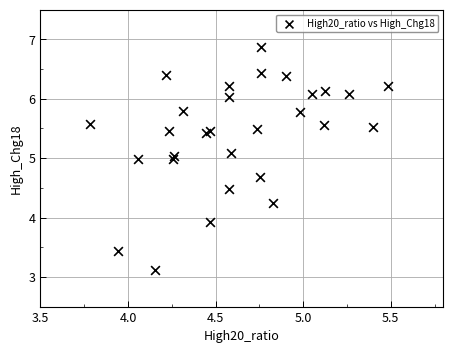

What Y value in the scatter plot is closest to 4?

3.9